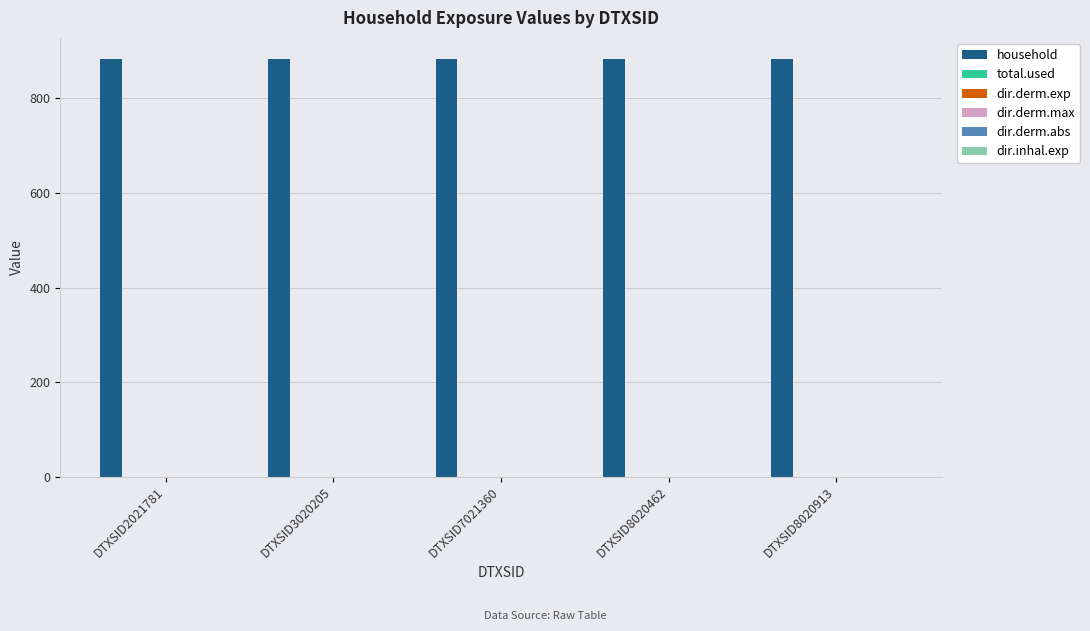

At which category is the sum across all series the highest?

DTXSID2021781